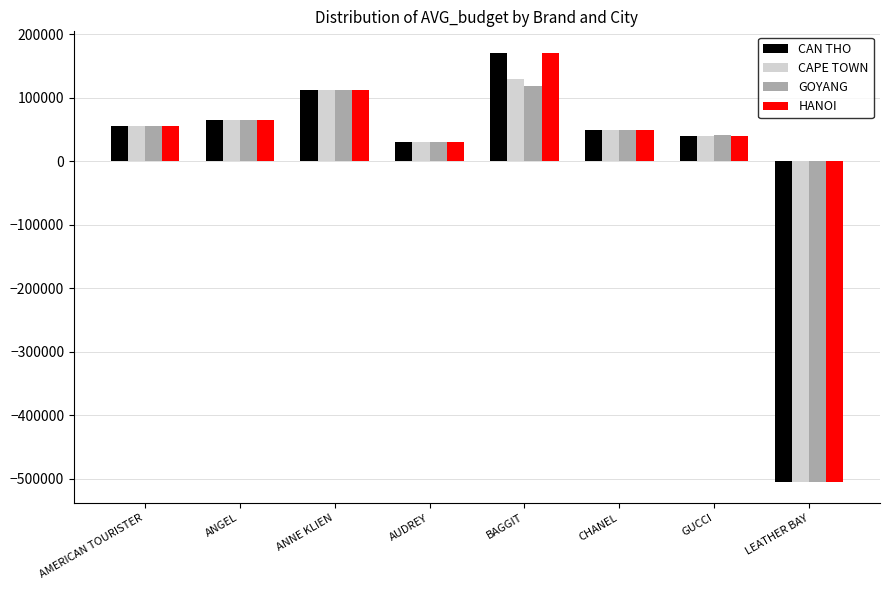

True or false: CAPE TOWN has a value of 112363 at ANNE KLIEN.

True